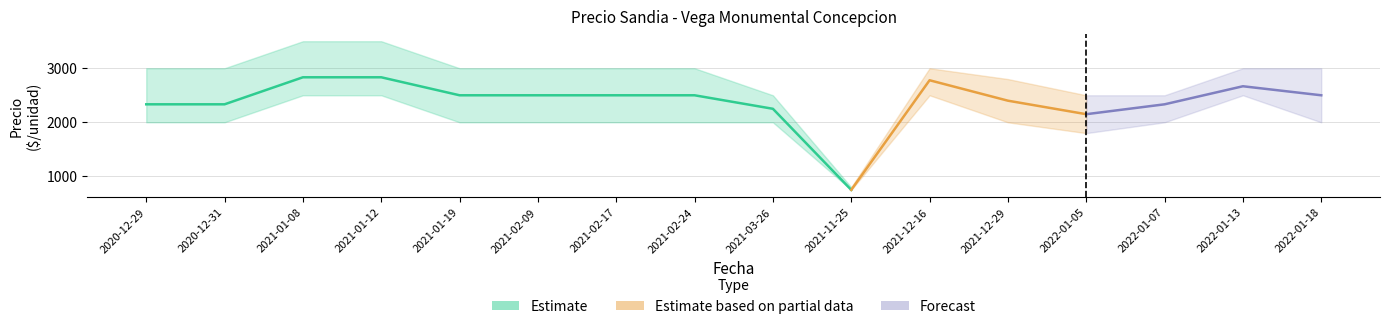

What is the sum of the Precio minimo values at 2021-01-12 and 2020-12-29?

4500